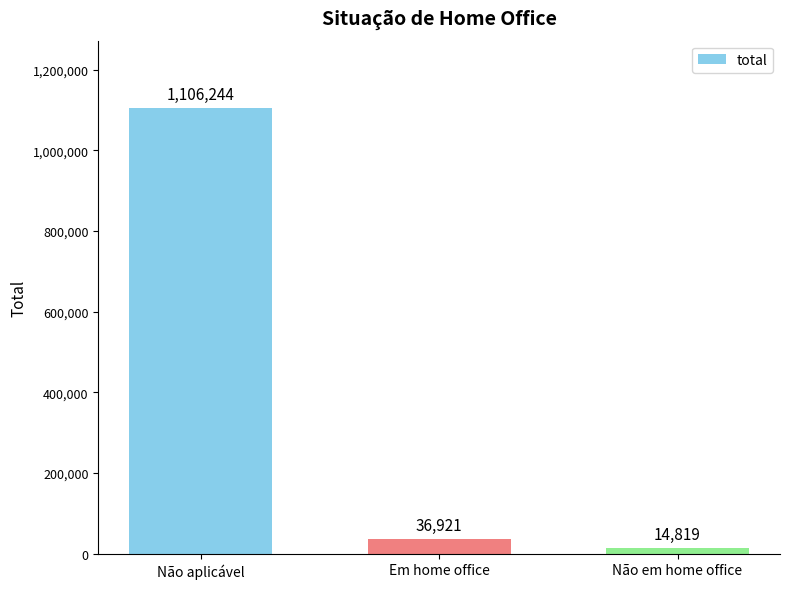

Where is the data nearest to the value 560531?

Em home office